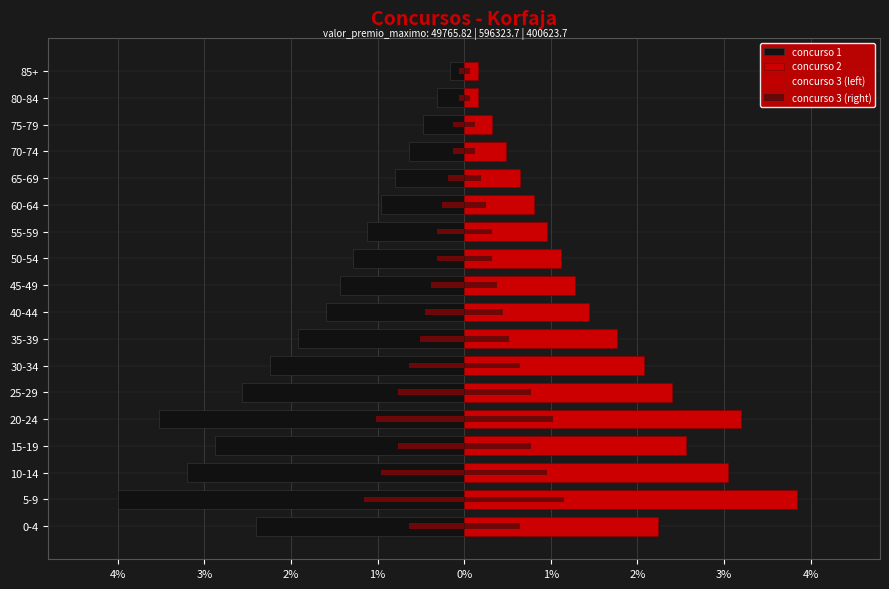

Which series changed the most between 35-39 and 85+?

concurso 1